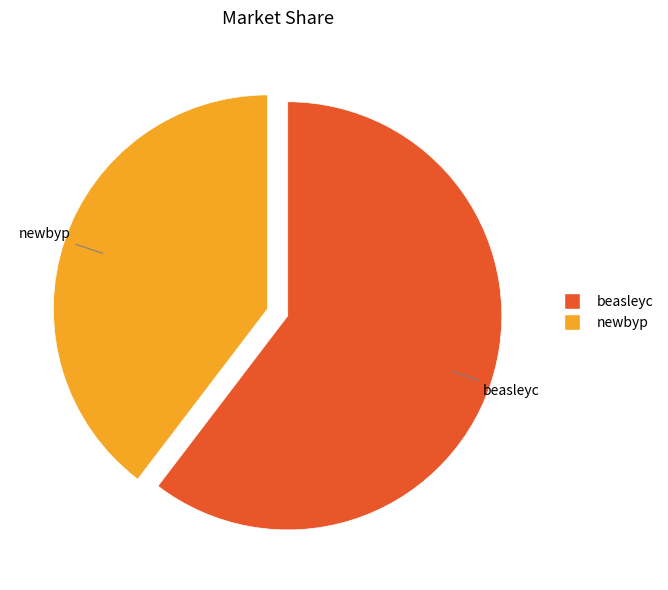

Combined, do newbyp and beasleyc account for over 50%?

Yes